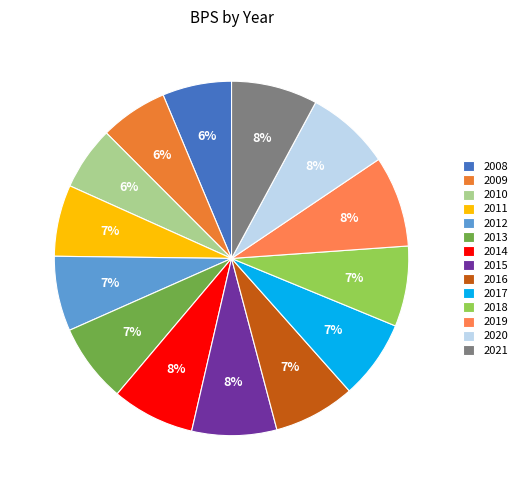

Rank the categories by value from highest to lowest.

2019, 2021, 2015, 2020, 2014, 2016, 2018, 2017, 2013, 2012, 2011, 2008, 2009, 2010